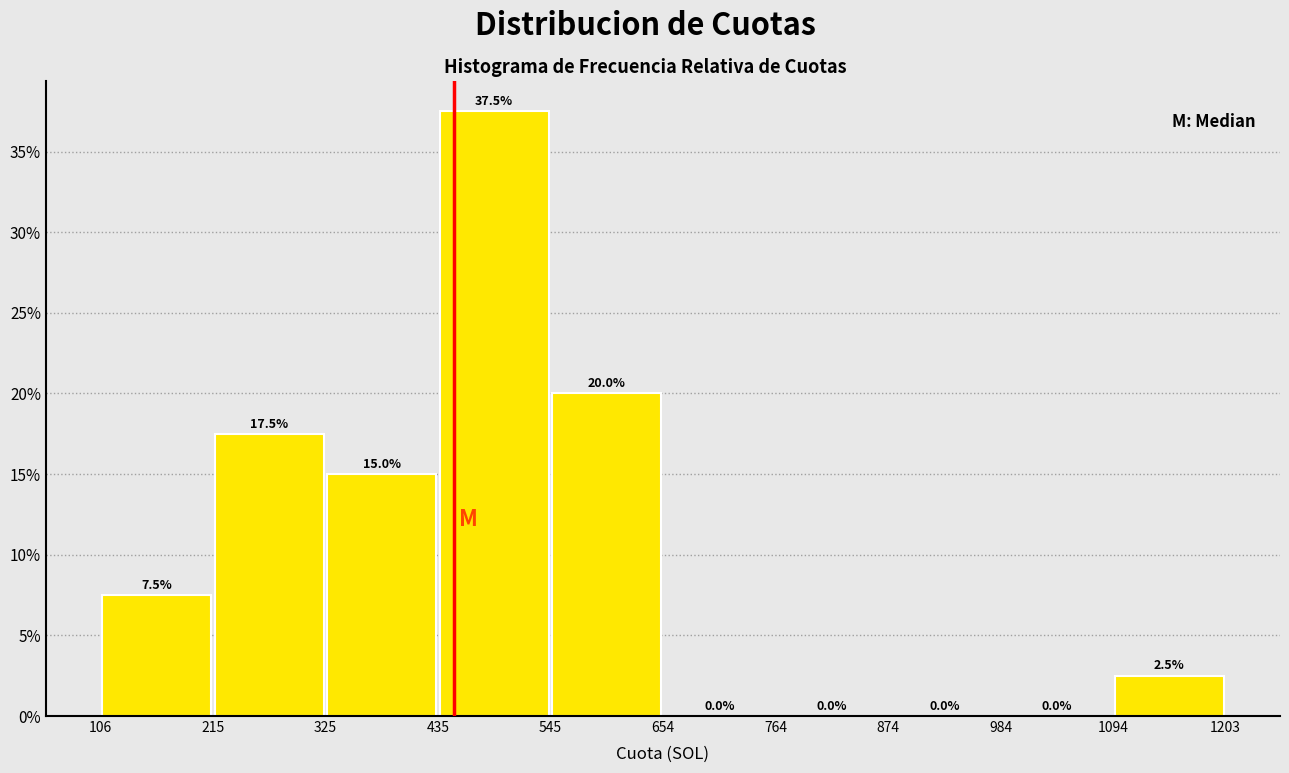

Reading left to right, list every bar in this chart as the range it spans on the x-axis followed by its height.

106 to 215: 7.5
215 to 325: 17.5
325 to 435: 15.0
435 to 545: 37.5
545 to 654: 20.0
654 to 764: 0.0
764 to 874: 0.0
874 to 984: 0.0
984 to 1094: 0.0
1094 to 1203: 2.5